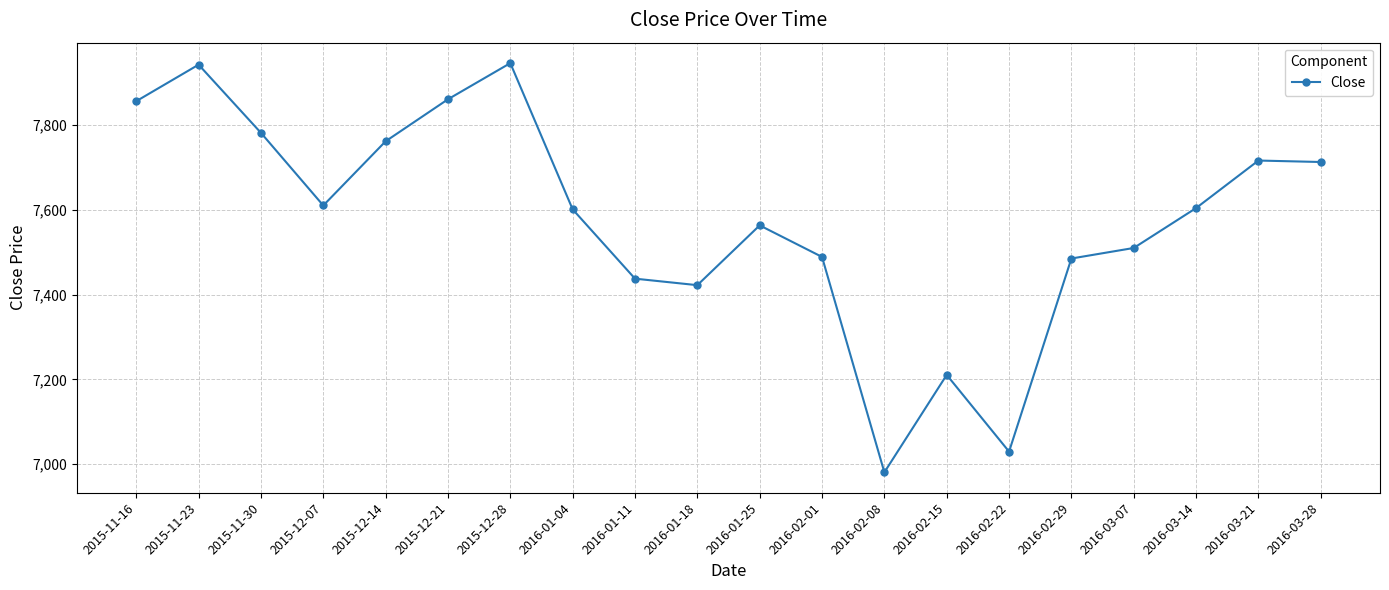

Is this an area chart (filled region under the line)?

No